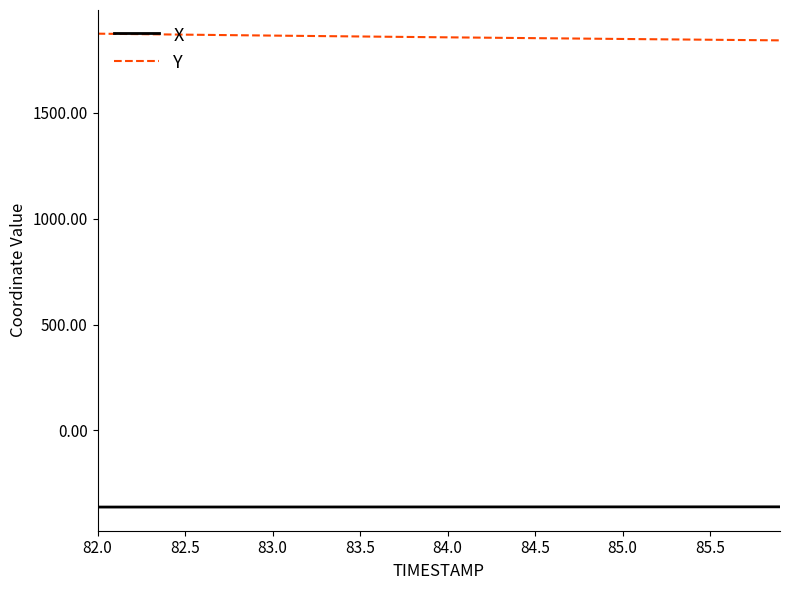

True or false: X and Y intersect in this chart.

False